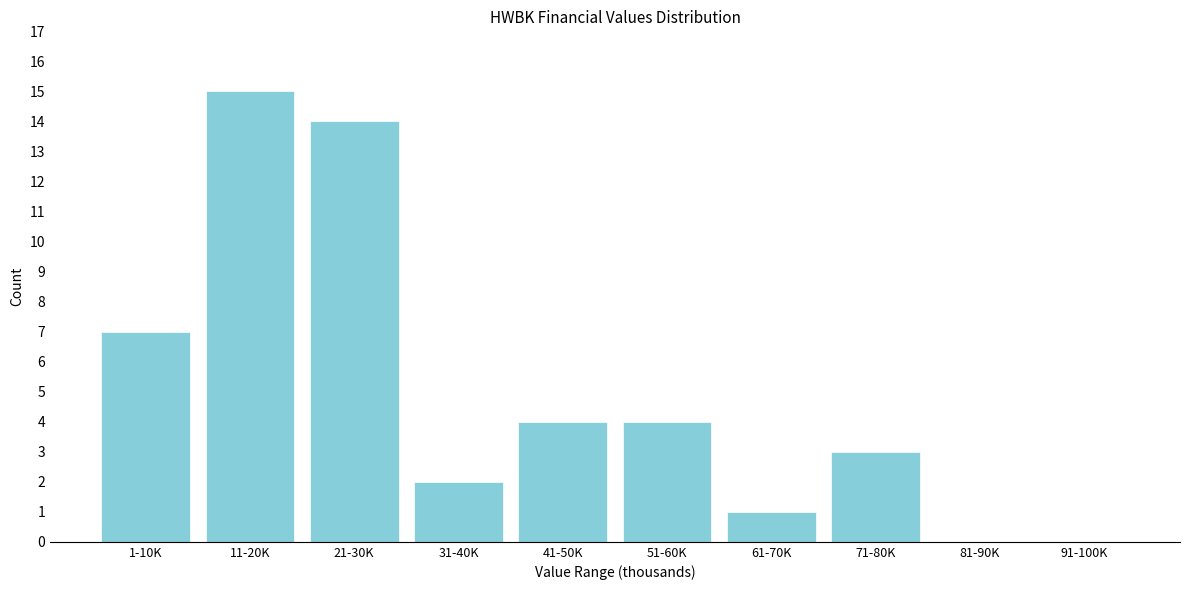

Reading left to right, what are all the values shown in this chart?

1-10K=7	11-20K=15	21-30K=14	31-40K=2	41-50K=4	51-60K=4	61-70K=1	71-80K=3	81-90K=0	91-100K=0